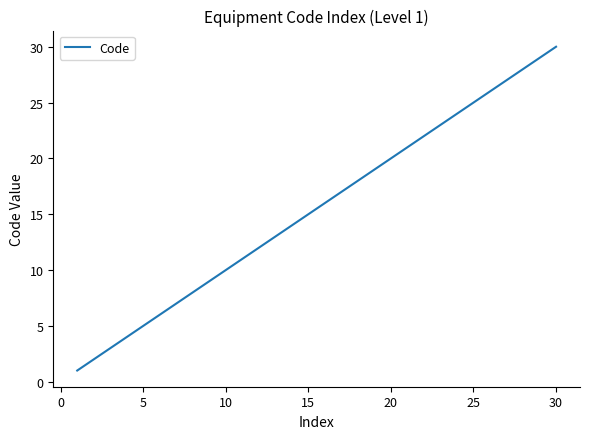

Reading right to left, transcribe all the data shown in this chart.

30	29	28	27	26	25	24	23	22	21	20	19	18	17	16	15	14	13	12	11	10	9	8	7	6	5	4	3	2	1